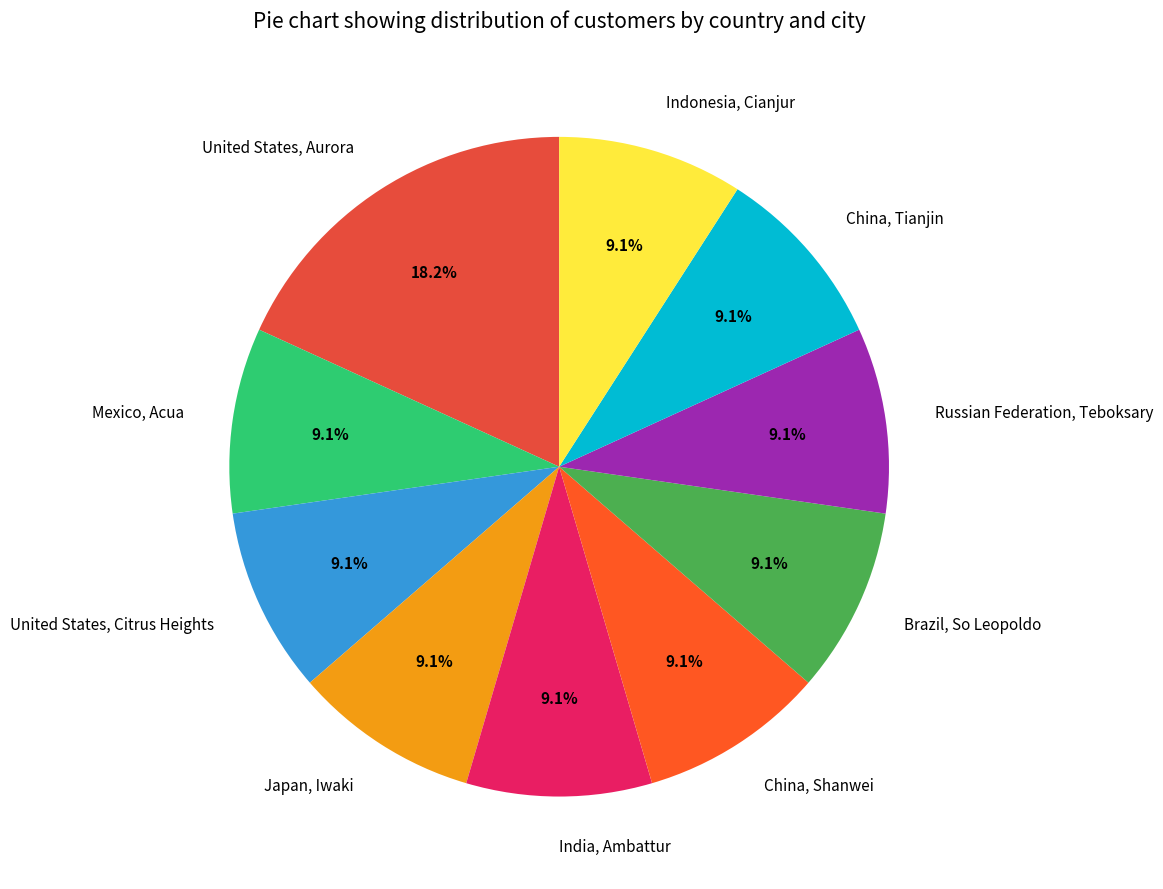

How many segments does this pie chart have?

10